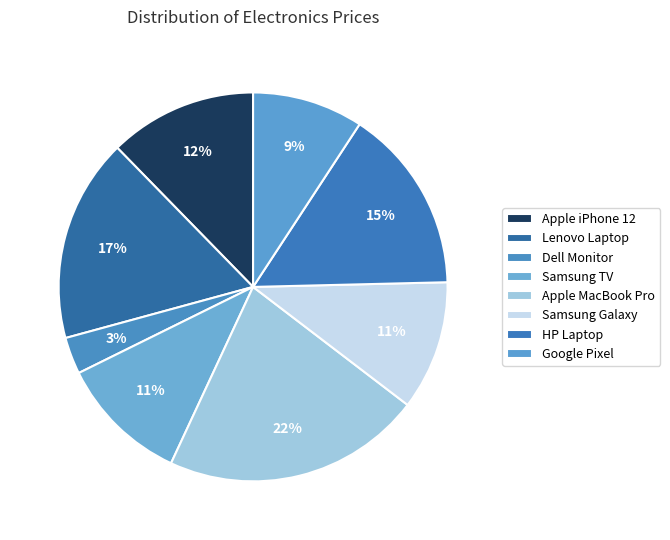

How many slices are in this pie chart?

8